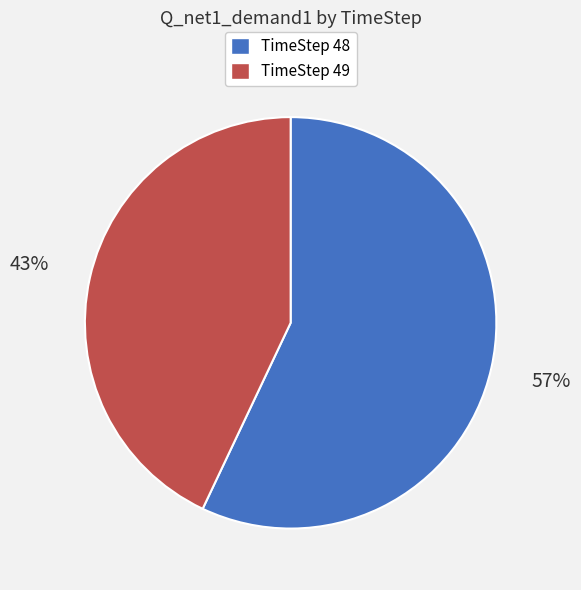

Combined, do TimeStep 48 and TimeStep 49 account for over 50%?

Yes